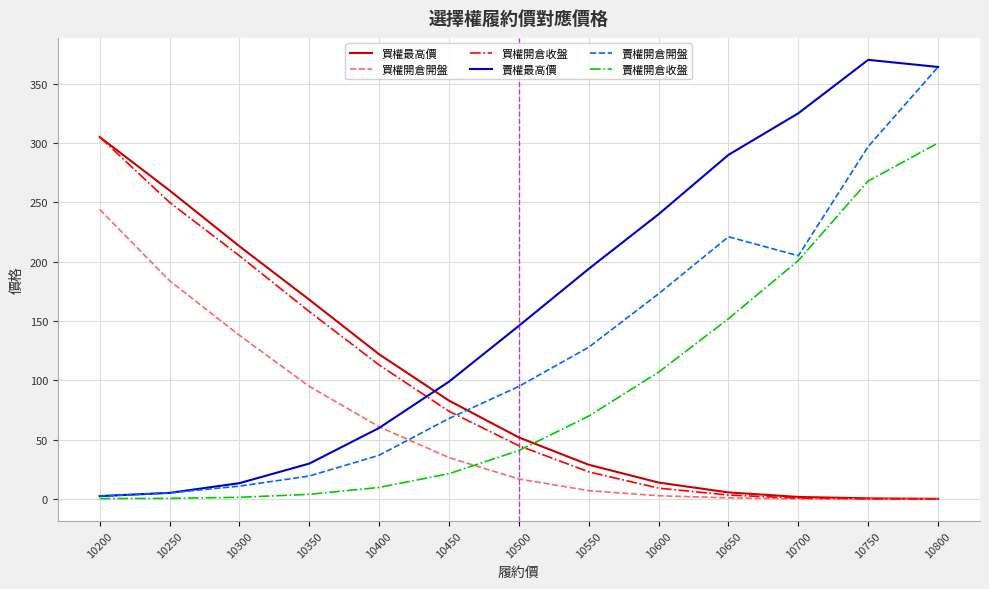

Which series has the largest range (max minus min)?

賣權最高價